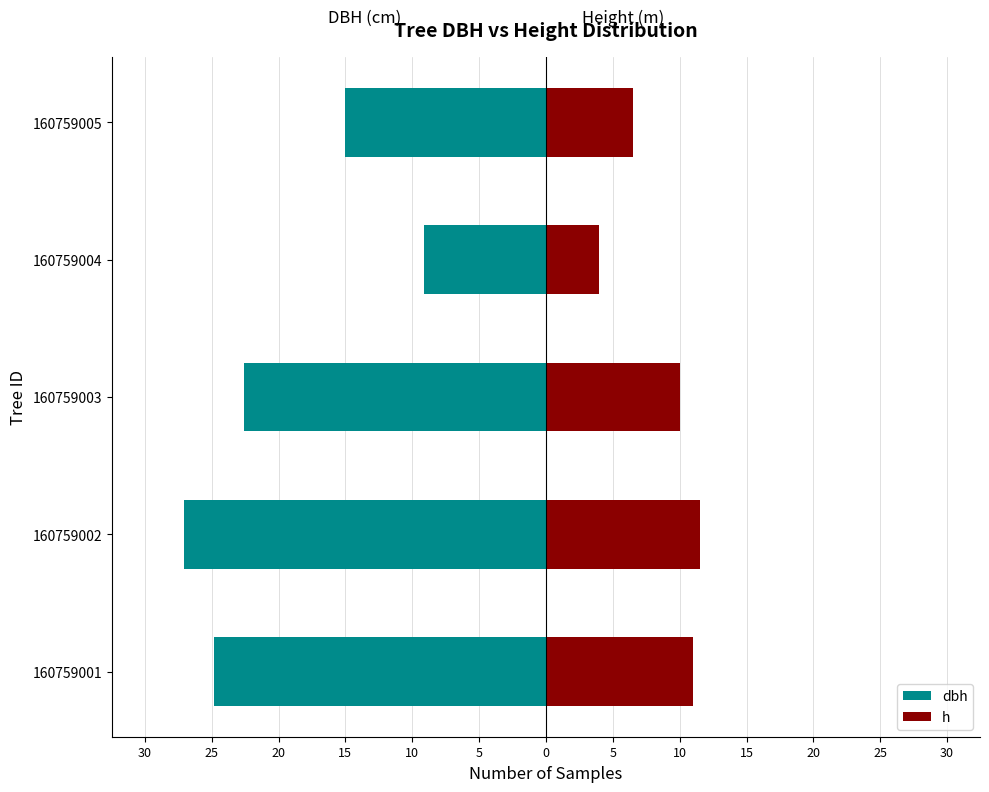

Does the chart contain any negative values?

Yes